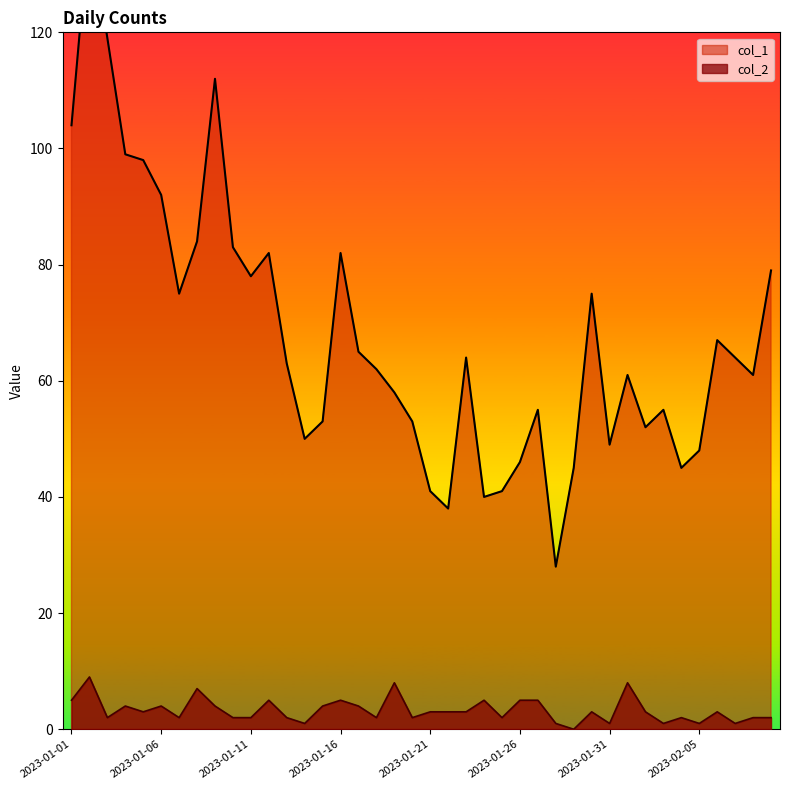

True or false: col_1 and col_2 cross at least once.

False